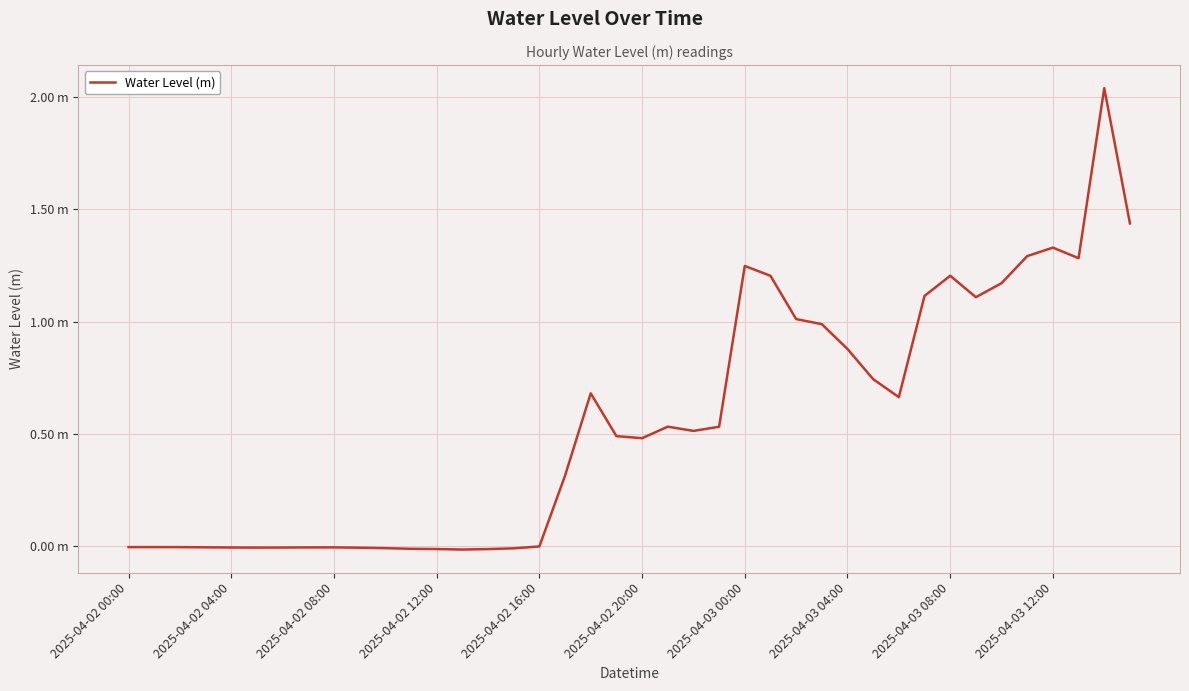

Does the chart display data point markers on the line(s)?

No